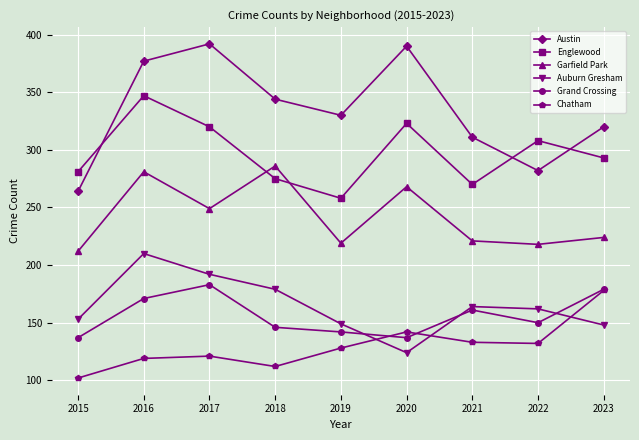

The value of Austin at 2016 is 377. True or false?

True